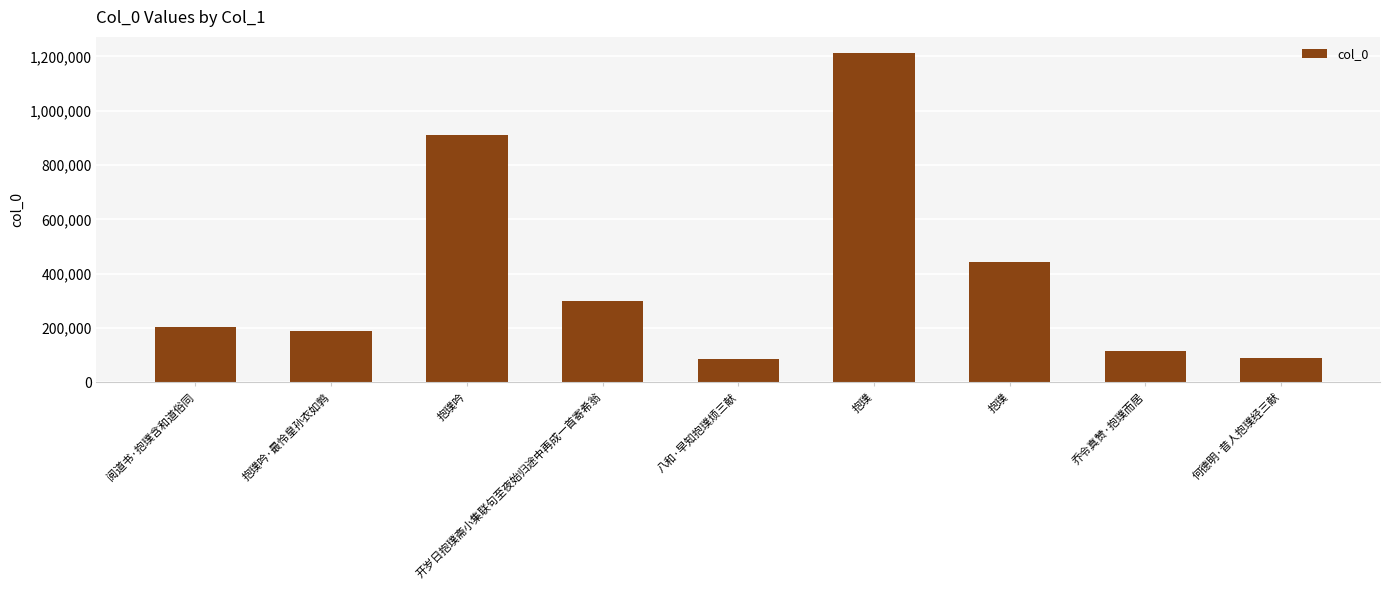

List the labels in order of value, largest first.

抱璞, 抱璞吟, 抱璞, 开岁日抱璞斋小集联句至夜始归途中再成一首寄希翁, 阅道书·抱璞含和道俗同, 抱璞吟·最怜皇孙衣如鹑, 乔令真赞·抱璞而居, 何德明·昔人抱璞经三献, 八和·早知抱璞烦三献